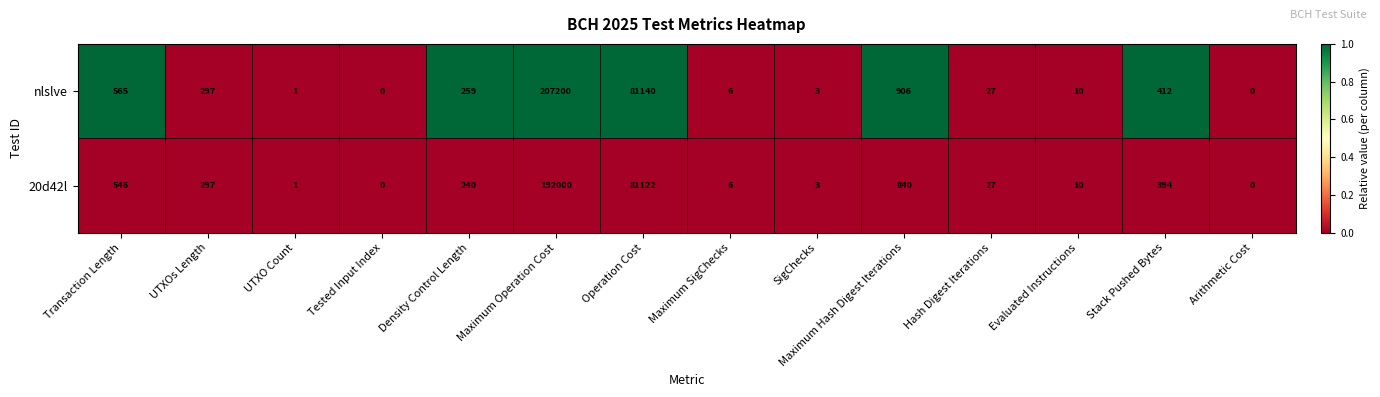

How many series are shown in this chart?

2